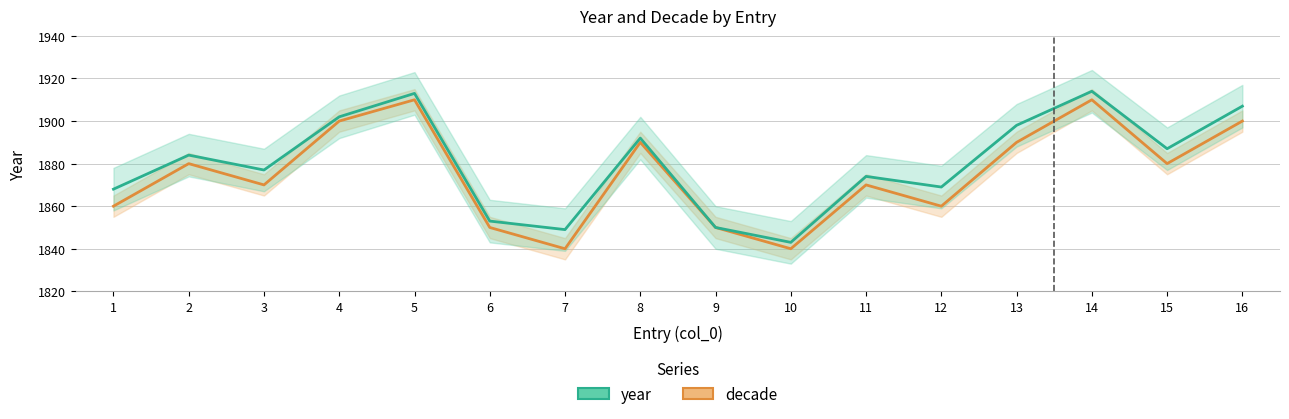

True or false: decade has a value of 1870 at 11.

True